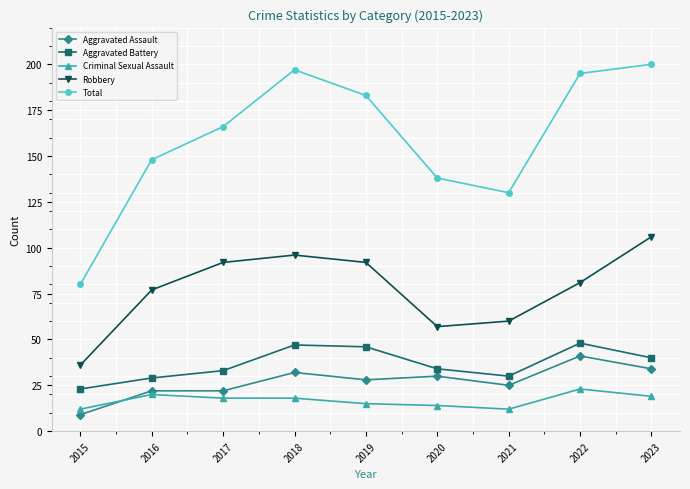

How many lines are shown in the chart?

5